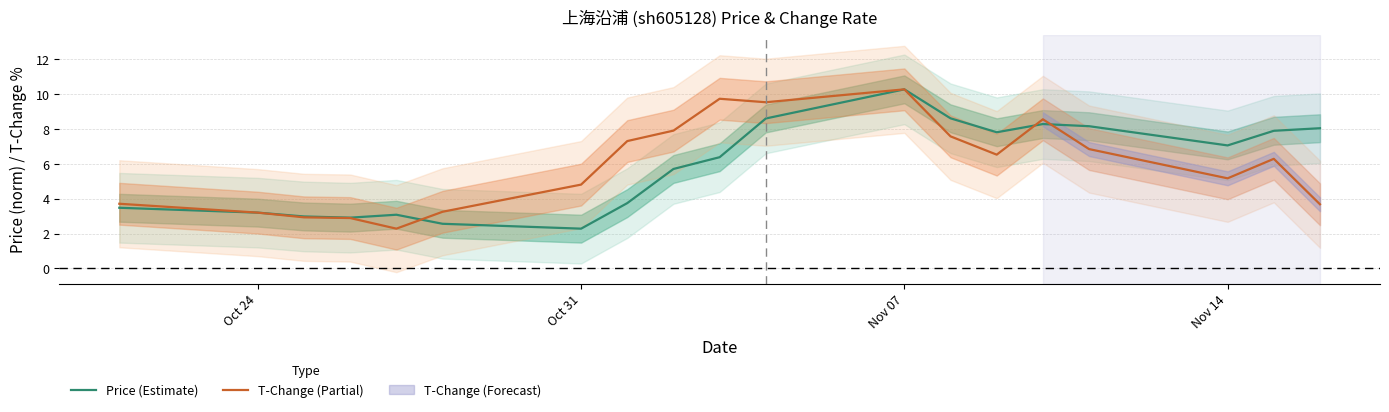

True or false: Price (Estimate) has a value of 3.8 at Nov 14.

False